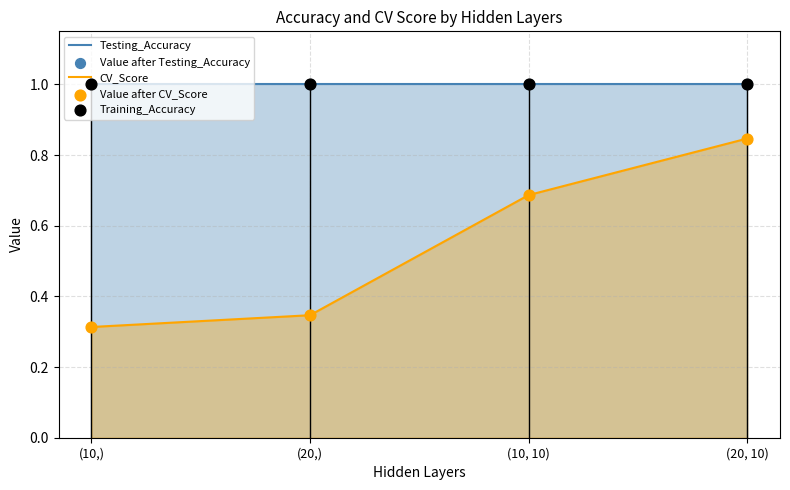

Which series reaches the maximum Y coordinate?

Testing_Accuracy